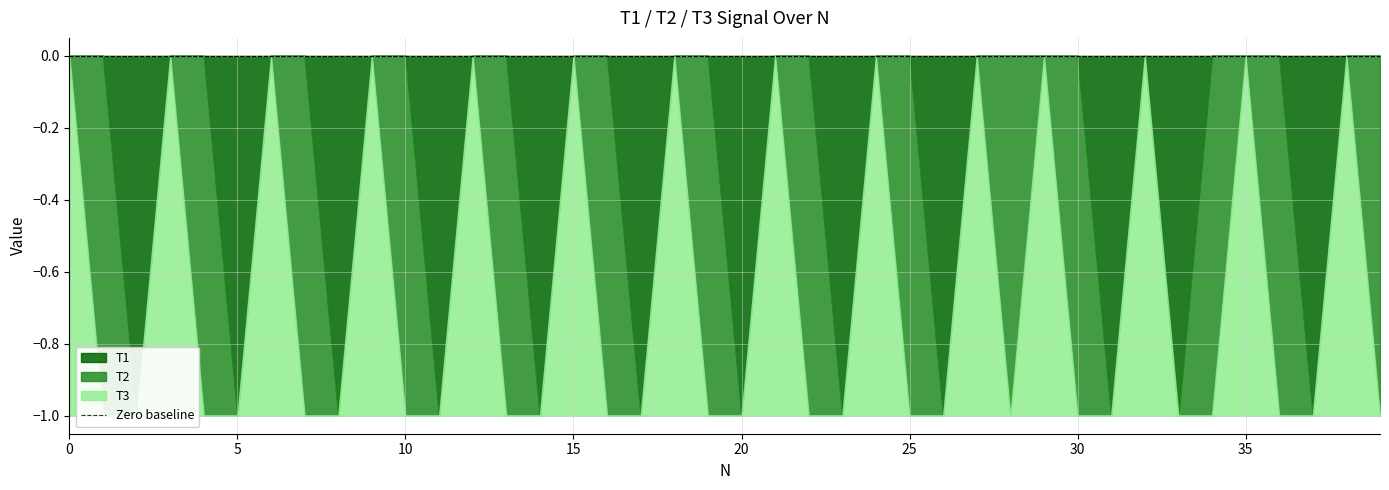

What are all the series names shown in the legend?

T1, T2, T3